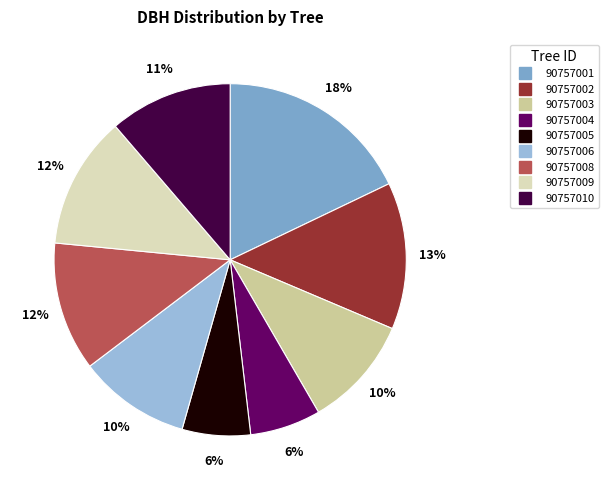

Does any single category account for the majority?

No